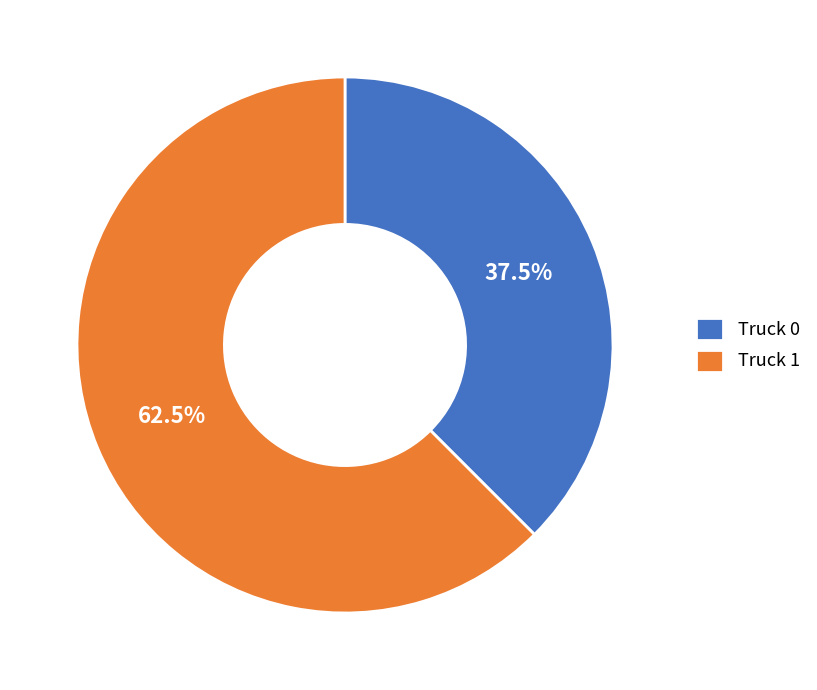

To the nearest percent, what is the combined percentage of Truck 1 and Truck 0?

100%